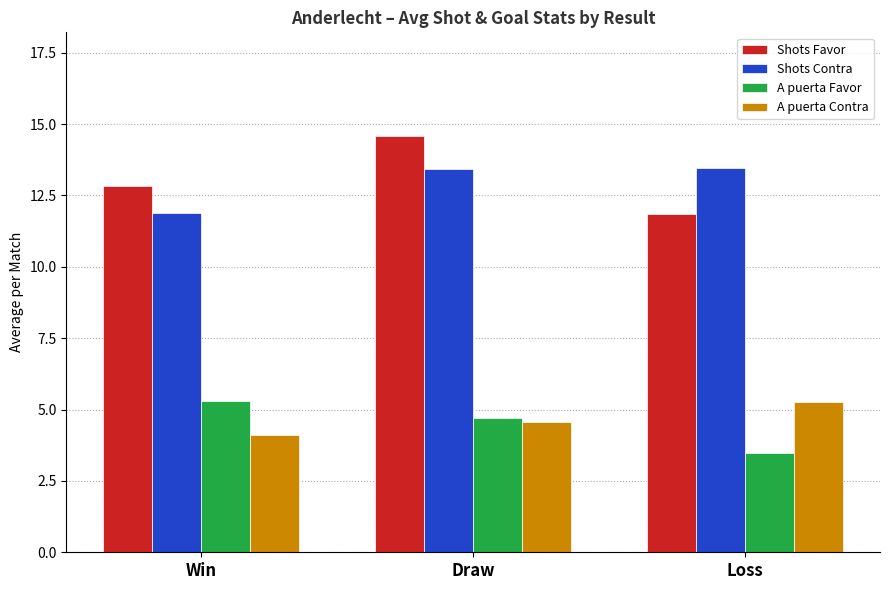

At how many categories does at least one series exceed 6?

3